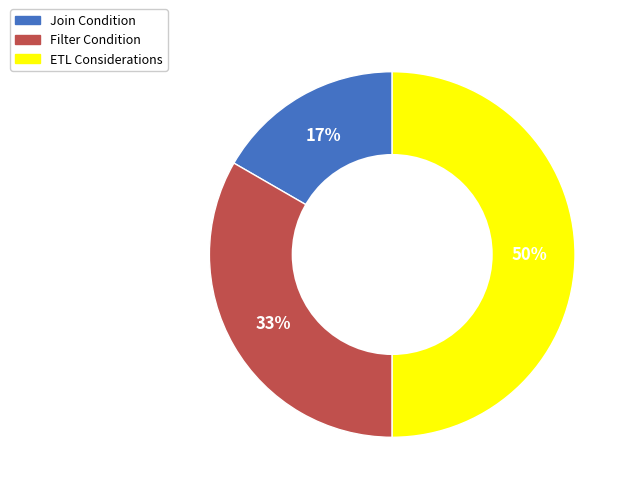

Which has a higher value, Join Condition or ETL Considerations?

ETL Considerations